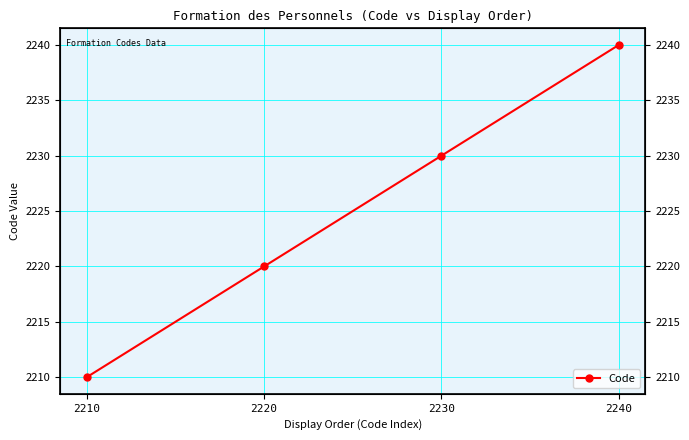

What is the difference between the maximum and minimum values?

30